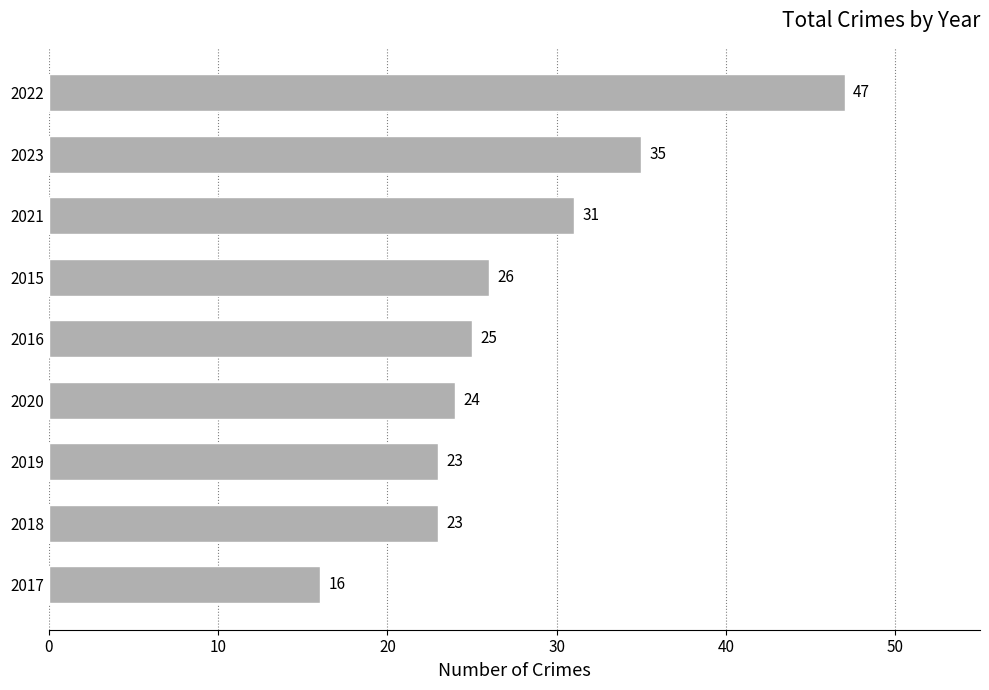

Is it true that the value at 2016 is 25?

True